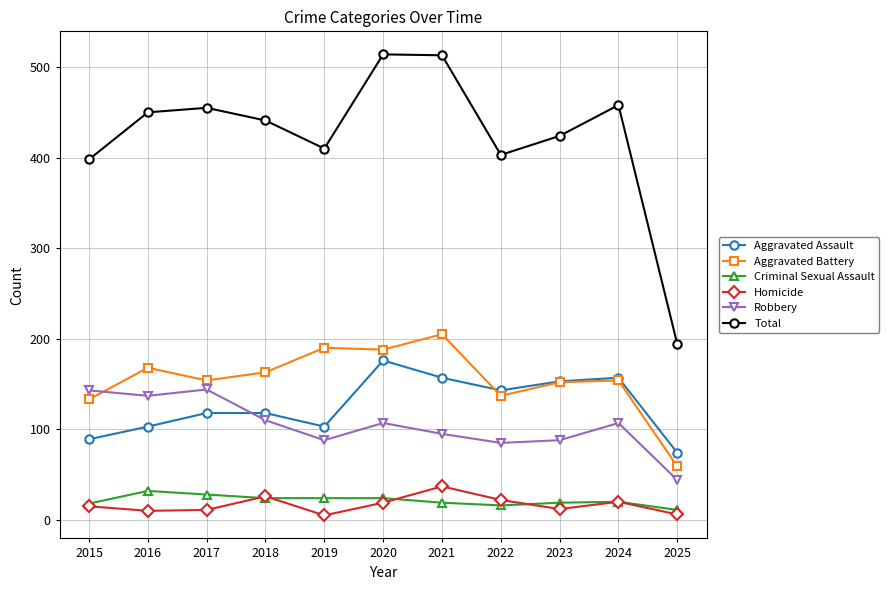

True or false: Aggravated Battery and Homicide intersect in this chart.

False